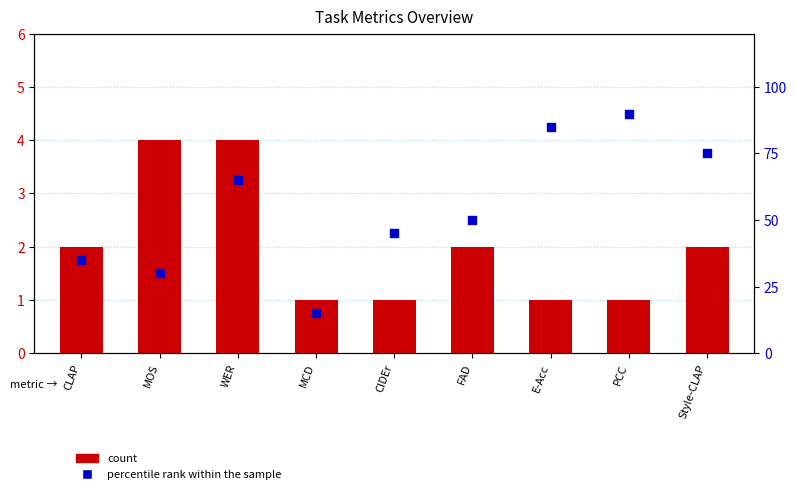

What are all the series names shown in the legend?

count, percentile rank within the sample